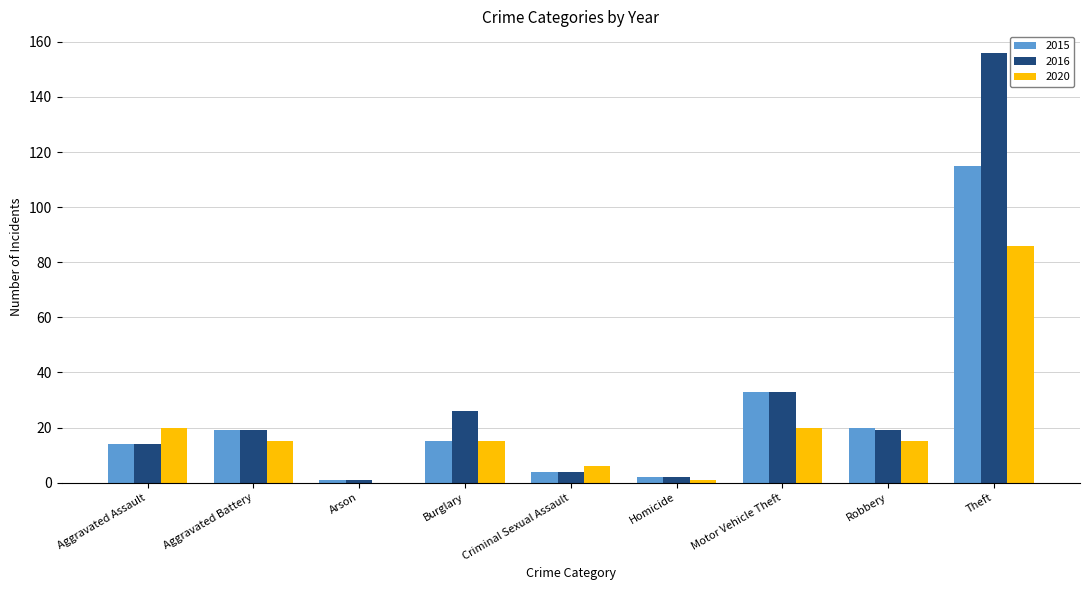

Where is 2015 nearest to the value 58?

Motor Vehicle Theft